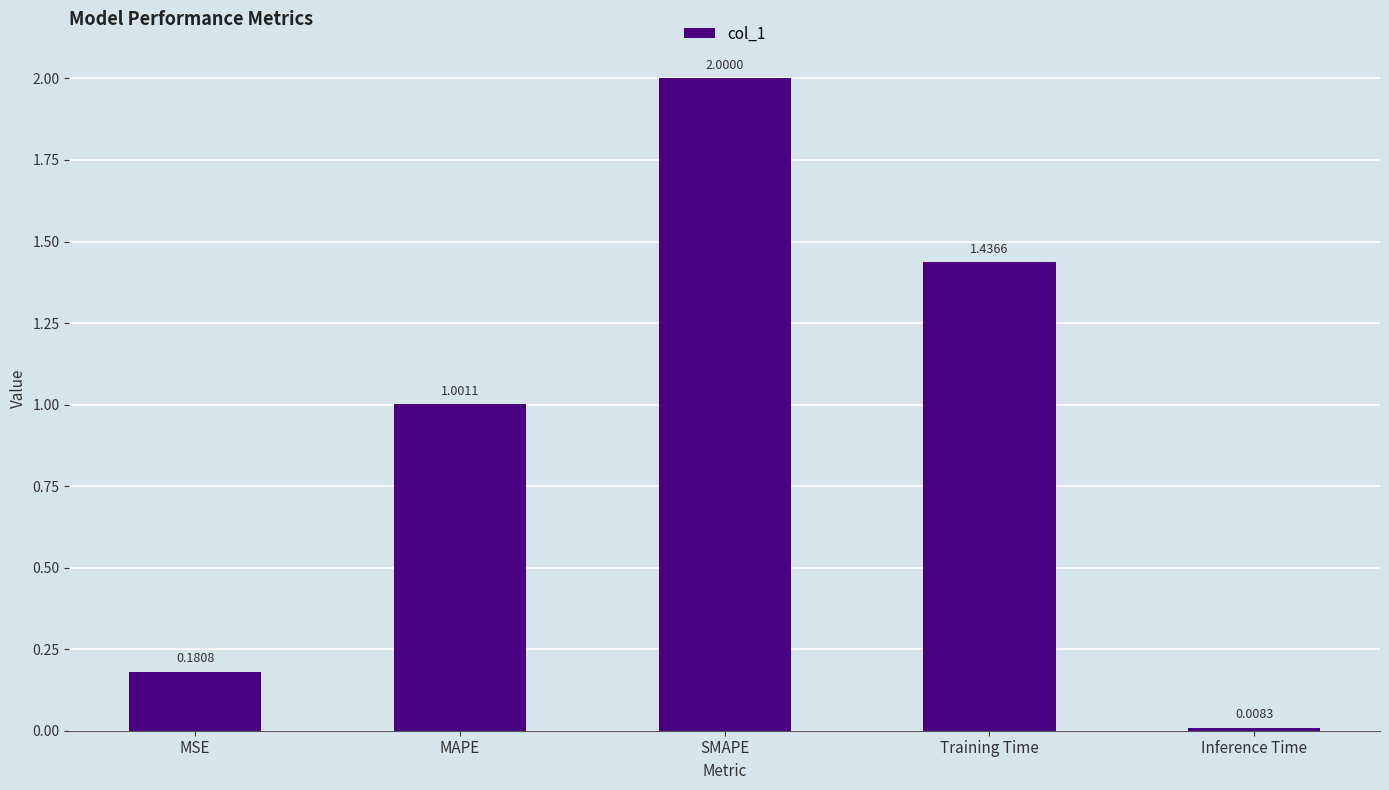

How many data points are above 1?

3